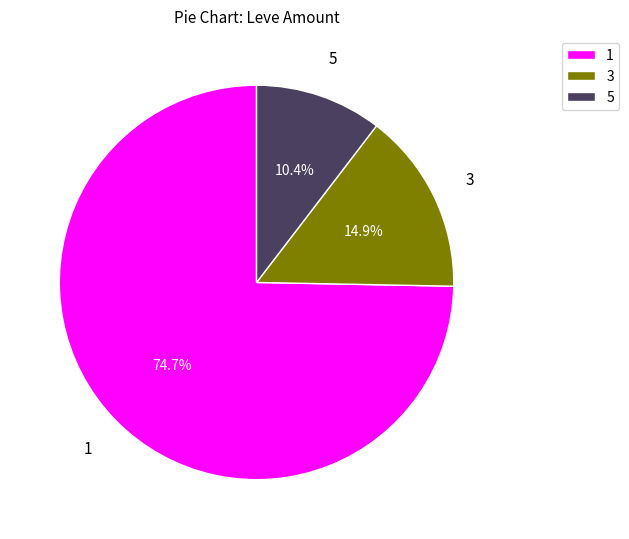

Do 5 and 1 together represent more than half of the pie?

Yes